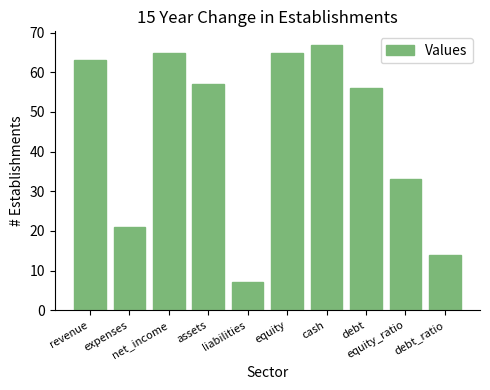

Is it true that the value at debt is 30?

False